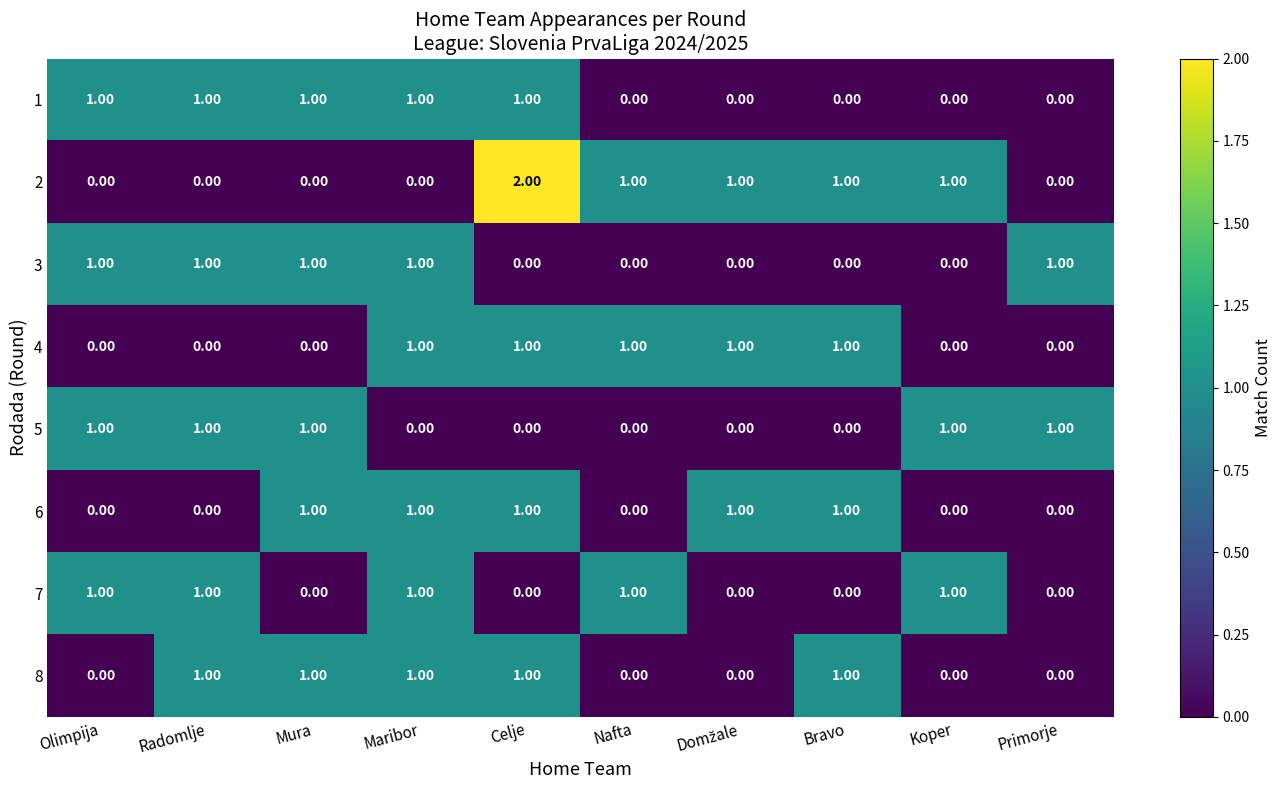

What is the sum of all 8 values?

5